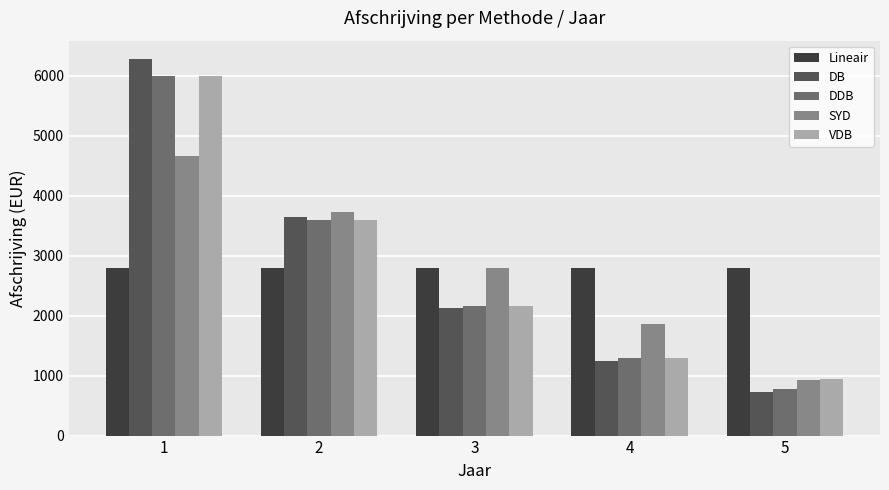

List the labels in order of VDB value, smallest first.

5, 4, 3, 2, 1